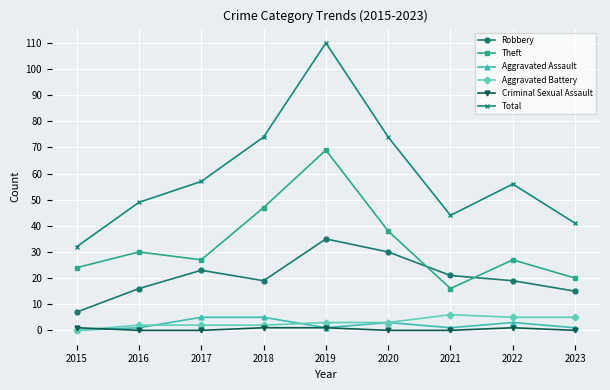

What is the average value of the Total series?

60